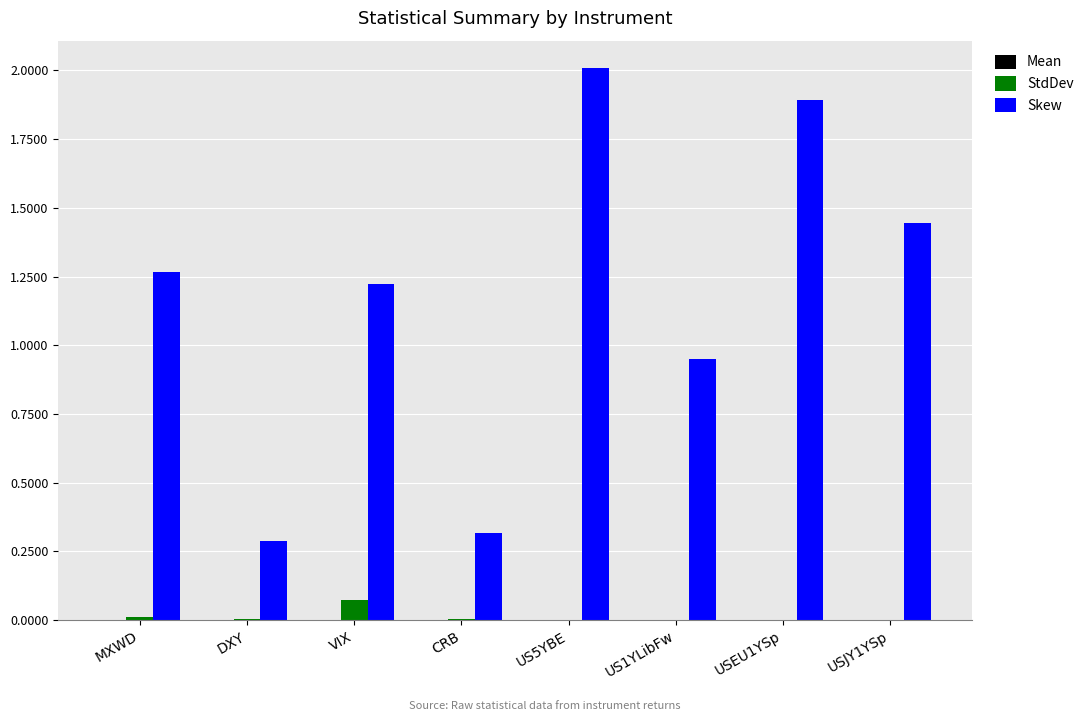

What is the greatest value displayed?

2.0